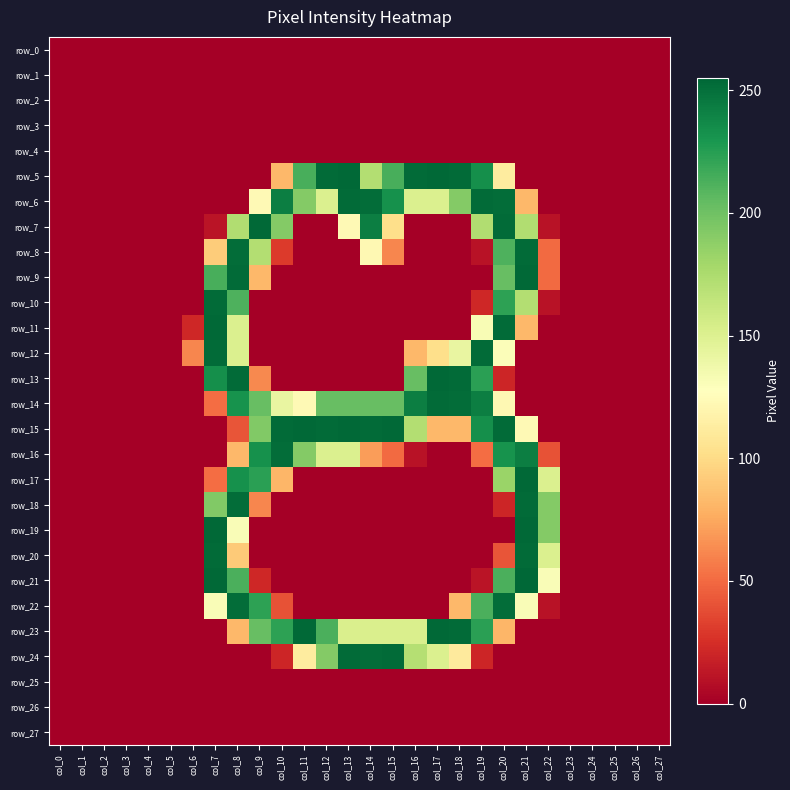

Which category has the highest value in the row_20 series?

col_7